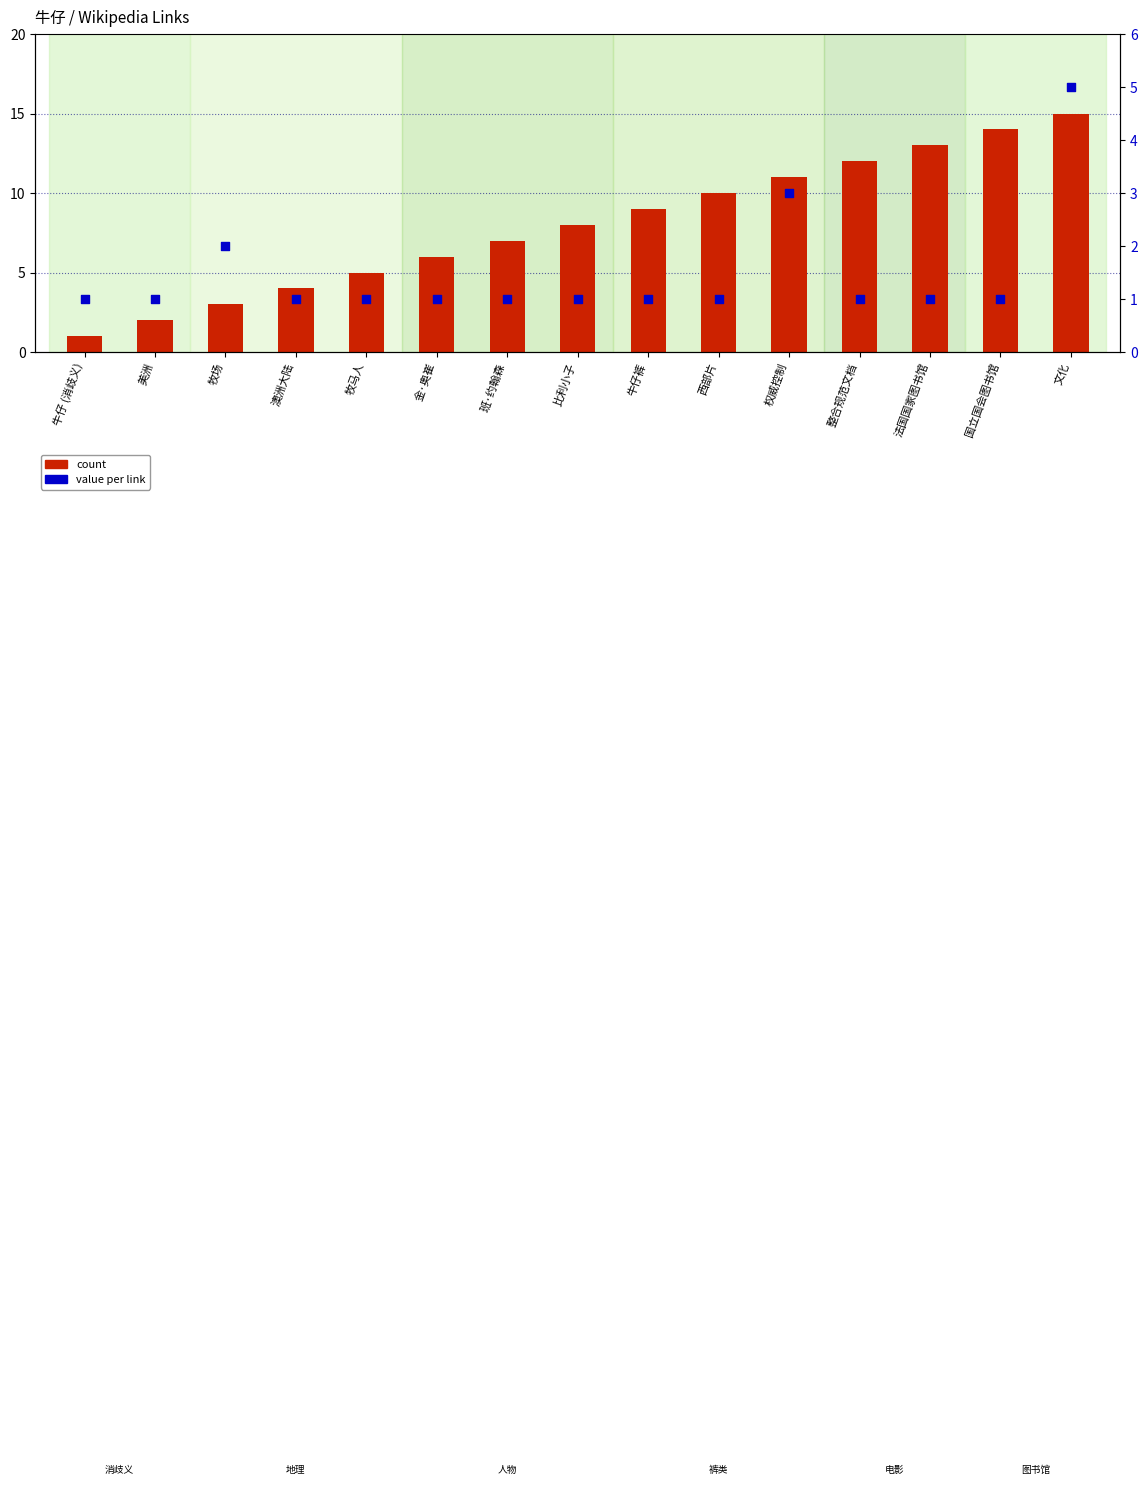

At how many categories does at least one series exceed 9?

6